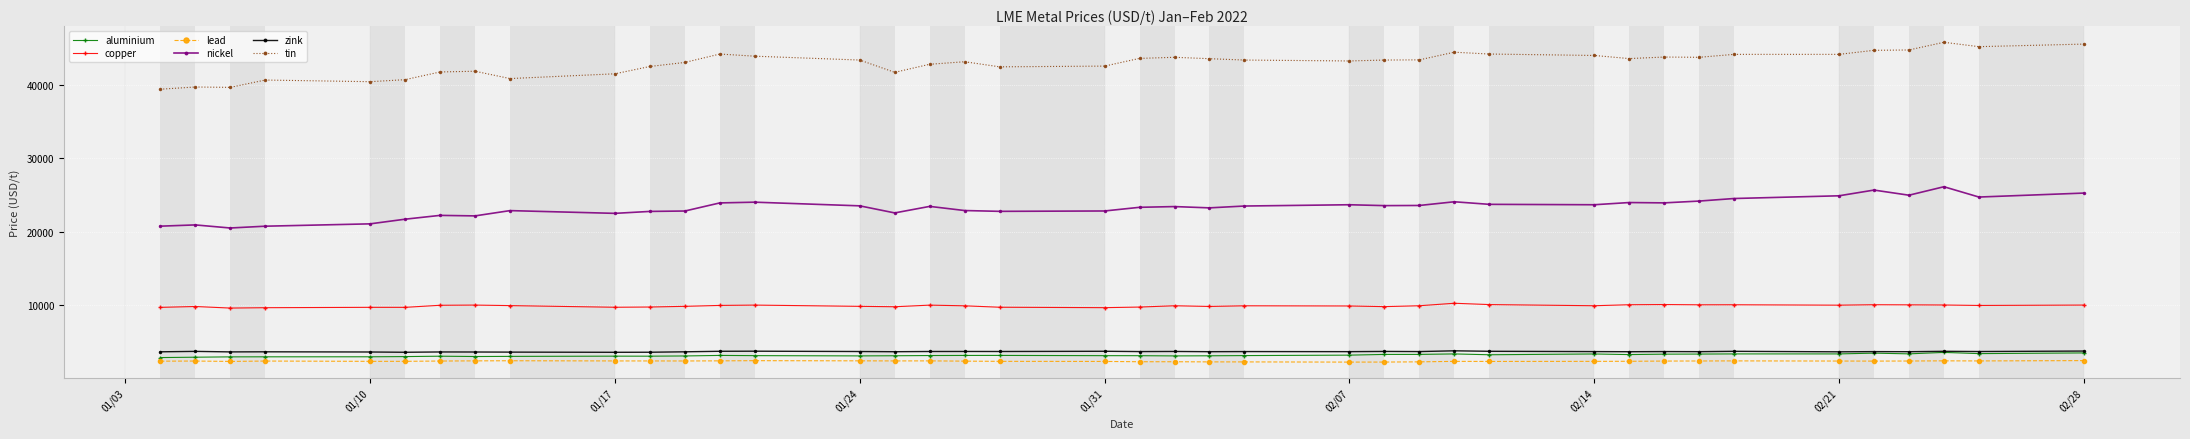

What is the minimum value for zink?

3535.0